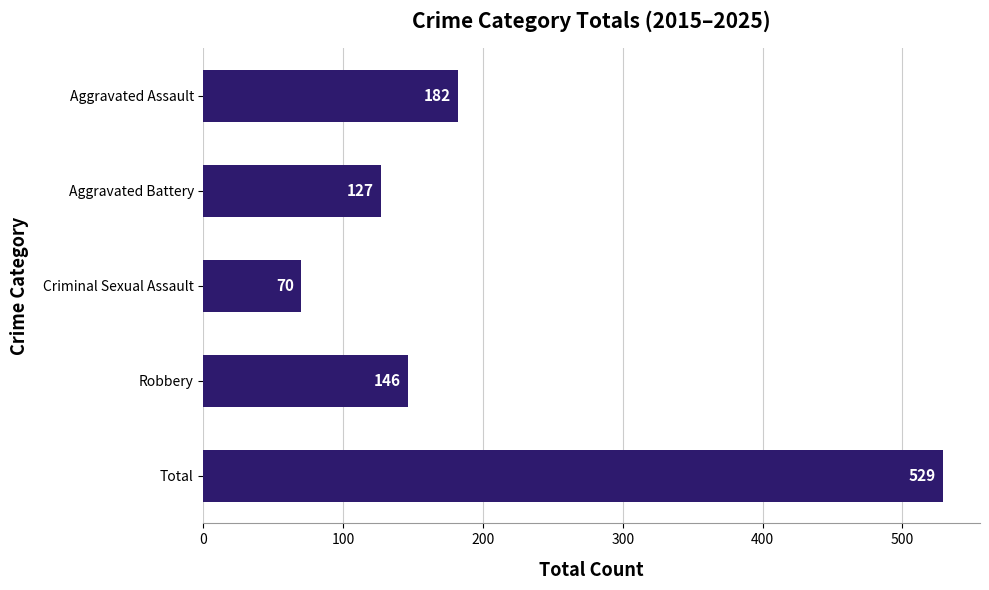

True or false: the data shows 146 at Robbery.

True